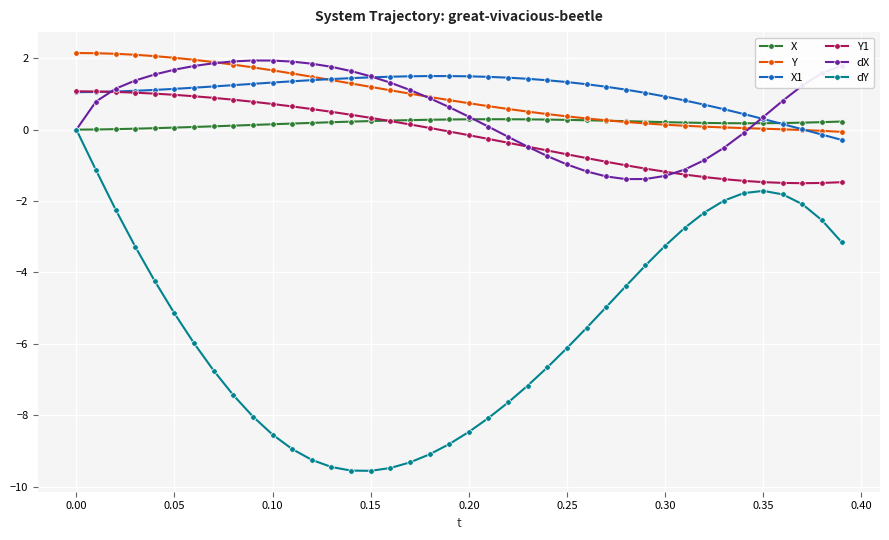

Which series has the widest spread of values?

dY